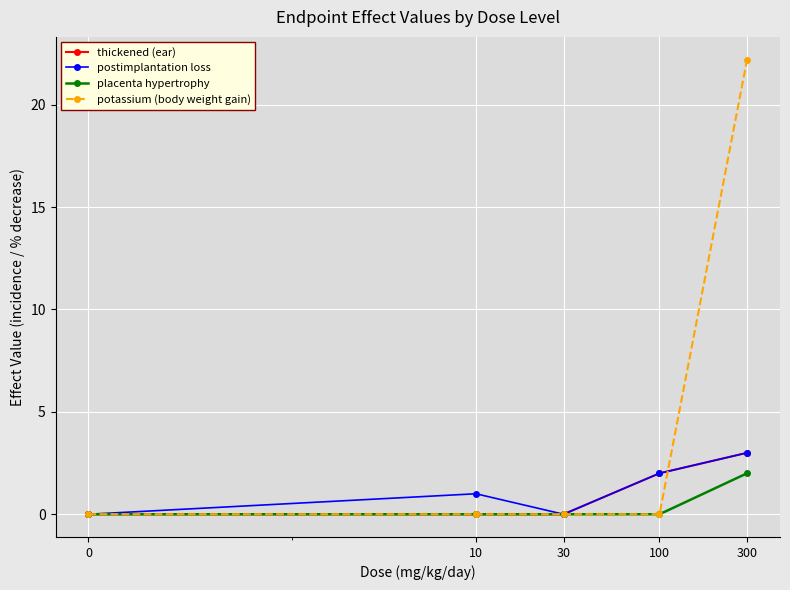

At how many categories does at least one series exceed 6?

1